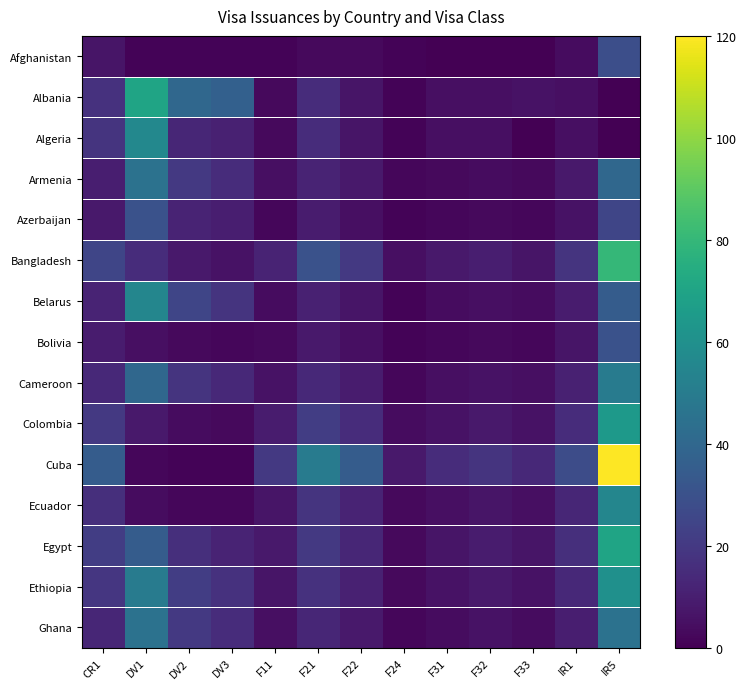

Which series changed the most between F11 and F22?

Cuba